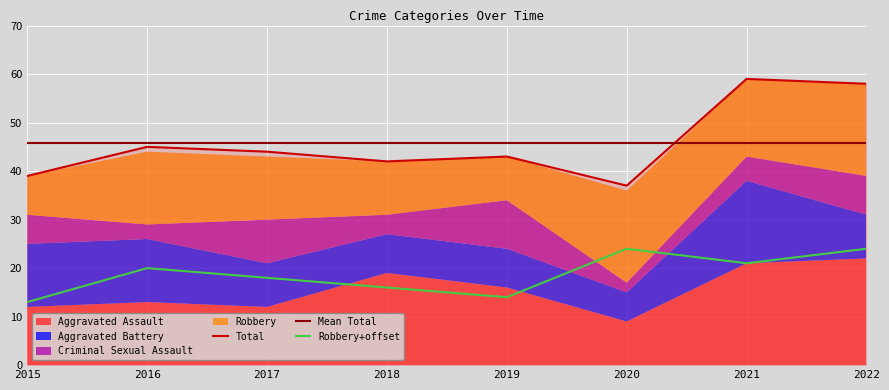

What is the difference between the second highest and minimum values in the Total series?

21